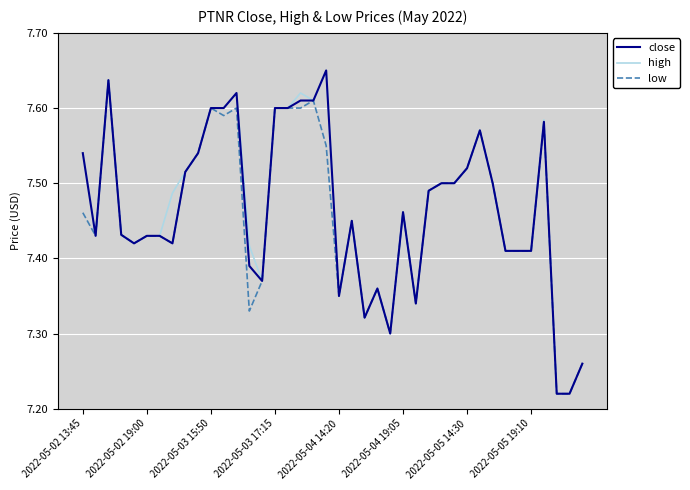

List the series in order of their peak value, lowest first.

low, close, high